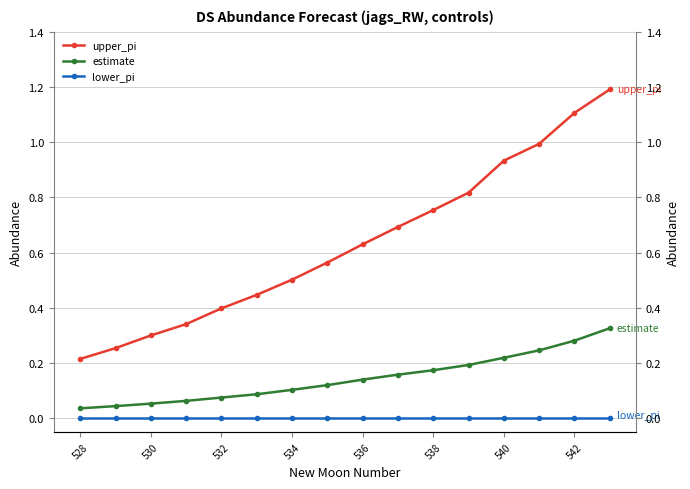

How many distinct data groups are displayed?

3